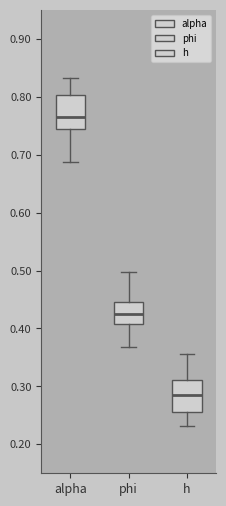

Reading left to right, transcribe this box plot: for each box, give where its median line is, the range the box spans, and where its two whiskers end, as read against the y-axis. The values are not printed on the chart, so give them approximately, as read against the axis.

alpha: median 0.76, box 0.74 to 0.80, whiskers 0.69 to 0.83
phi: median 0.43, box 0.41 to 0.45, whiskers 0.37 to 0.50
h: median 0.29, box 0.25 to 0.31, whiskers 0.23 to 0.36